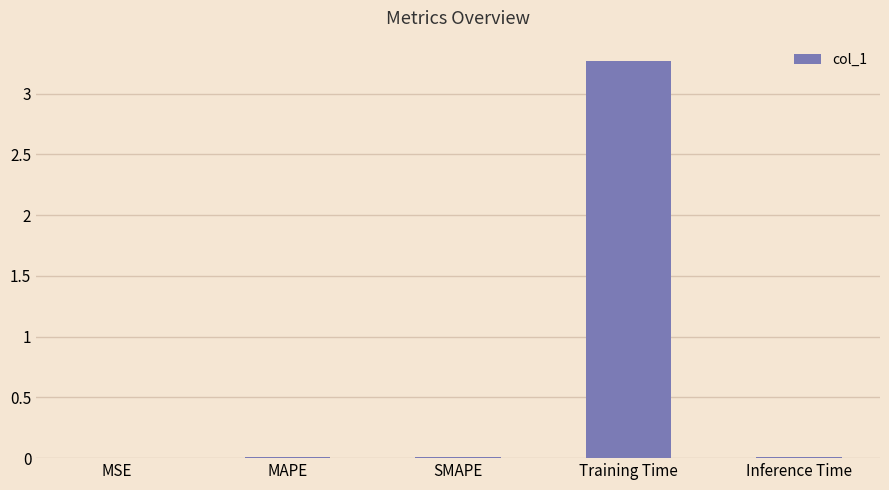

Which has a higher value, MSE or Training Time?

Training Time